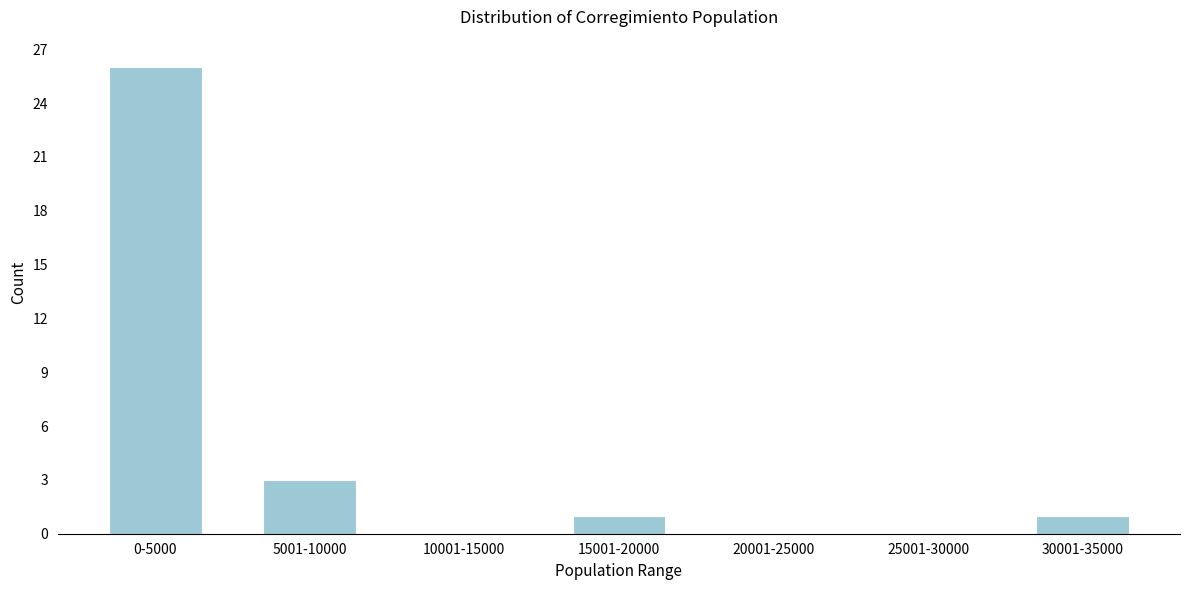

Reading left to right, what are all the values shown in this chart?

0-5000=26	5001-10000=3	10001-15000=0	15001-20000=1	20001-25000=0	25001-30000=0	30001-35000=1